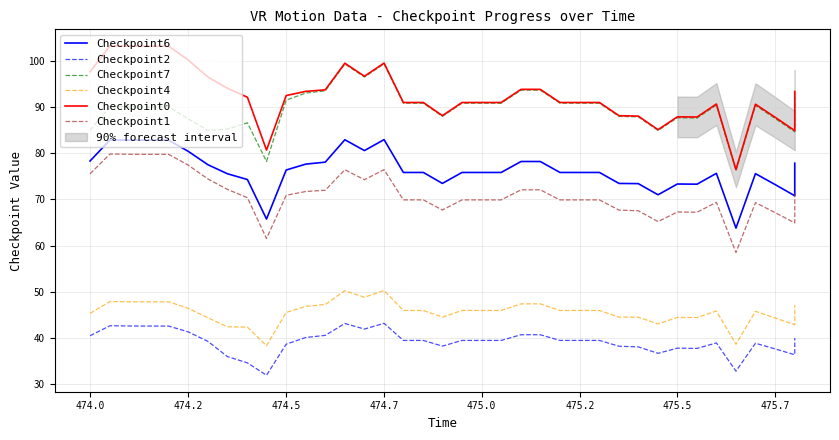

In Checkpoint0, how many points are higher than both neighbors (excluding endpoints)?

7